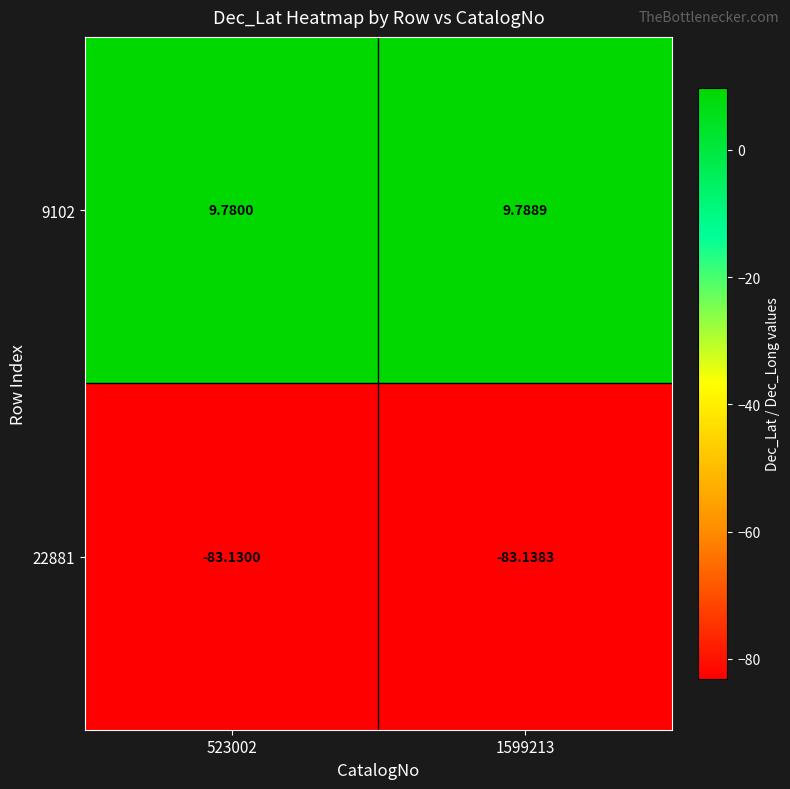

Rank the series by their maximum value, from lowest to highest.

22881, 9102